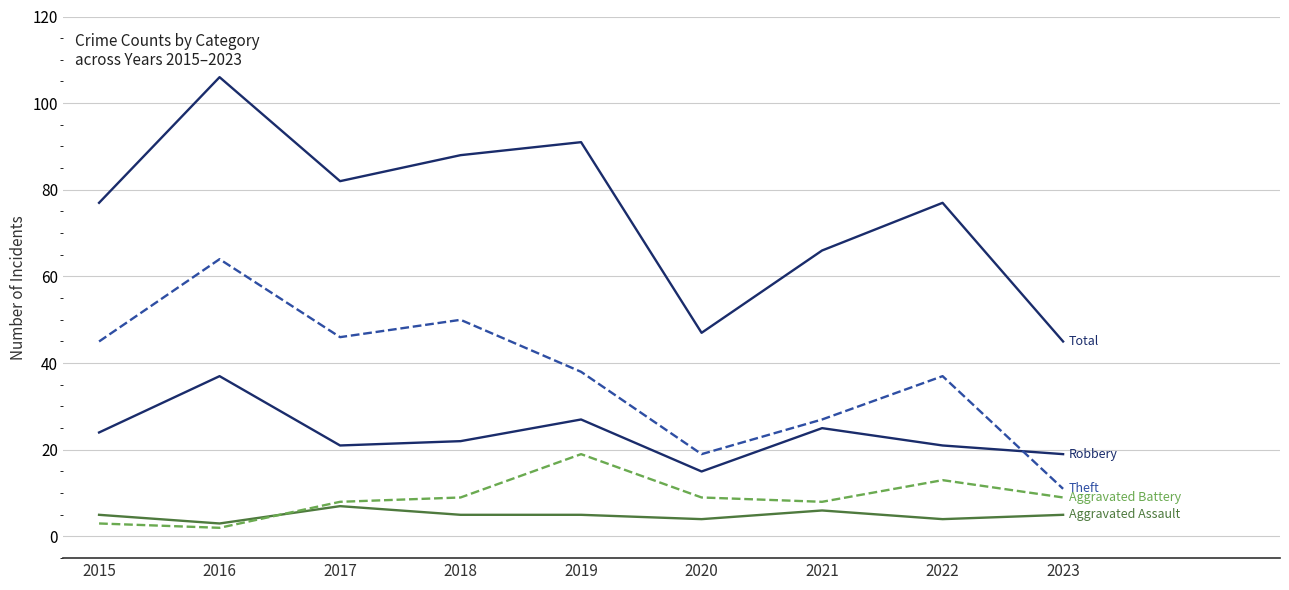

At which category does the chart reach its minimum across all series?

2016